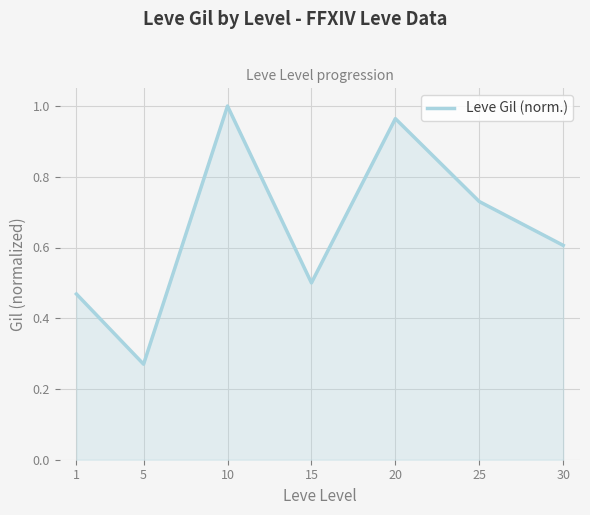

Where is the first local maximum?

10